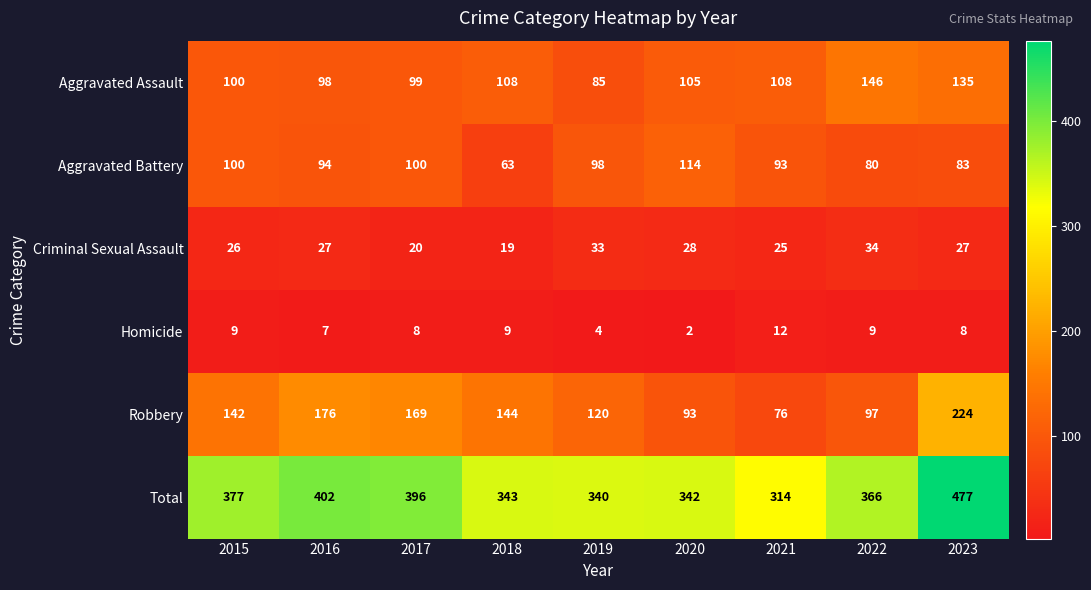

What is the difference between the maximum and minimum values in the Homicide series?

10